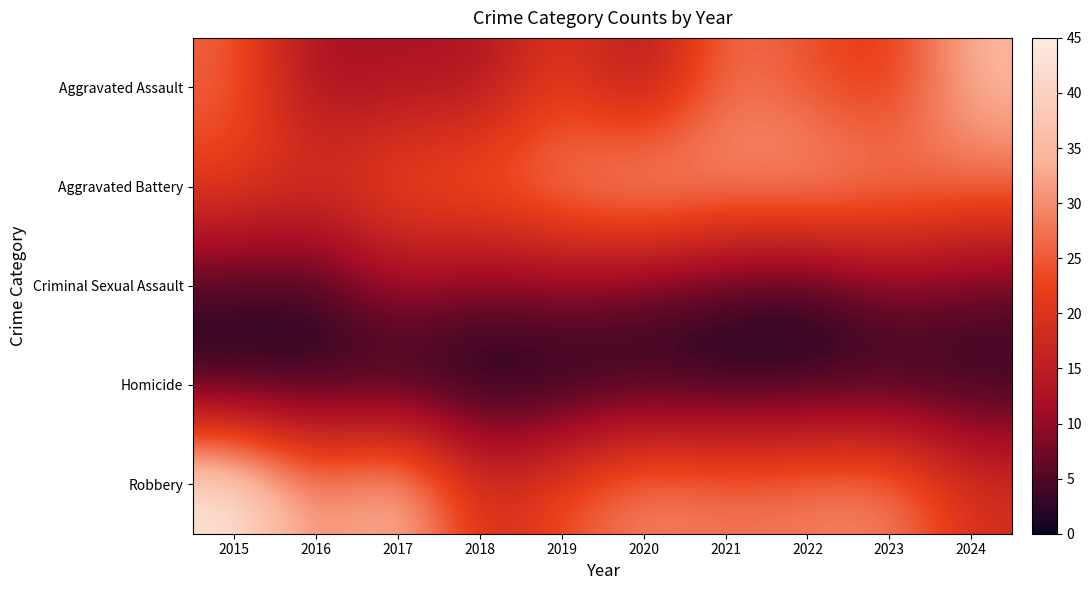

Reading right to left, transcribe all the data shown in this chart.

Aggravated Assault: 2024=35	2023=20	2022=24	2021=28	2020=12	2019=22	2018=12	2017=13	2016=11	2015=26
Aggravated Battery: 2024=27	2023=30	2022=33	2021=31	2020=35	2019=30	2018=27	2017=25	2016=20	2015=22
Criminal Sexual Assault: 2024=6	2023=8	2022=2	2021=4	2020=6	2019=9	2018=7	2017=11	2016=3	2015=4
Homicide: 2024=2	2023=2	2022=2	2021=1	2020=2	2019=0	2018=0	2017=1	2016=2	2015=1
Robbery: 2024=19	2023=30	2022=29	2021=28	2020=30	2019=24	2018=18	2017=37	2016=29	2015=45